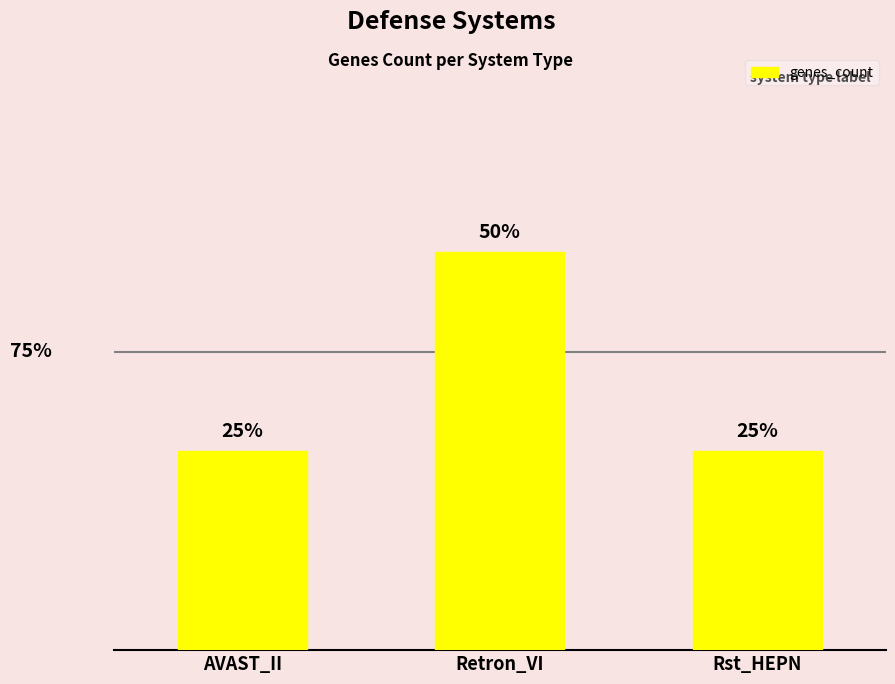

List the labels in order of value, largest first.

Retron_VI, AVAST_II, Rst_HEPN